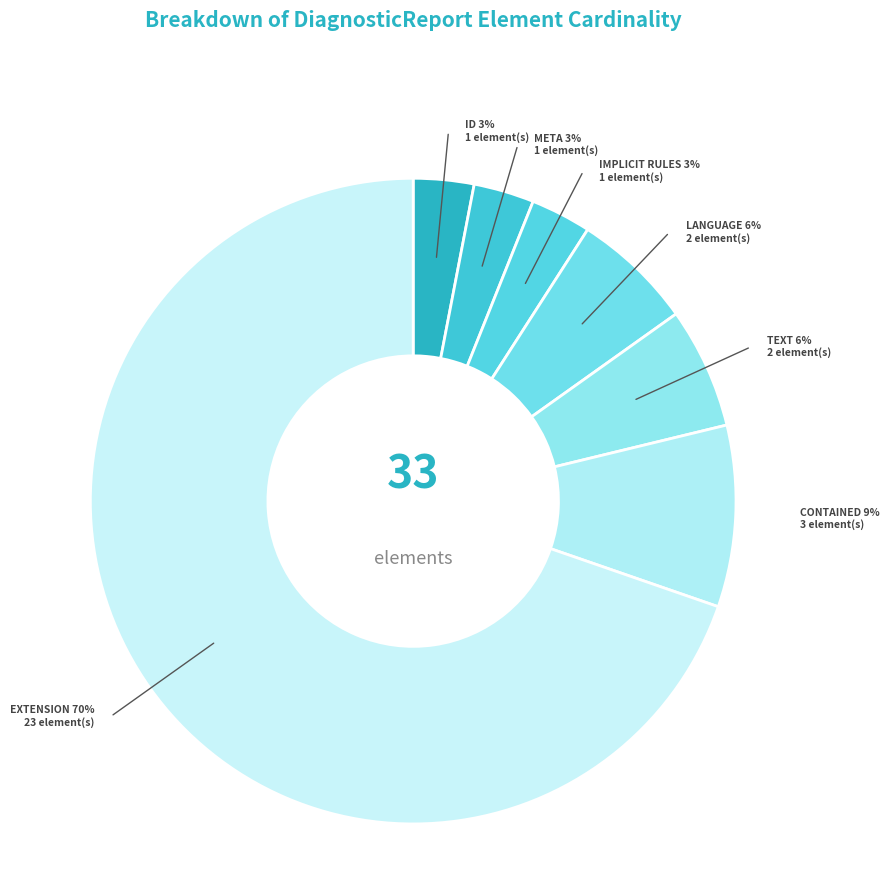

What is the largest slice in the pie chart?

EXTENSION